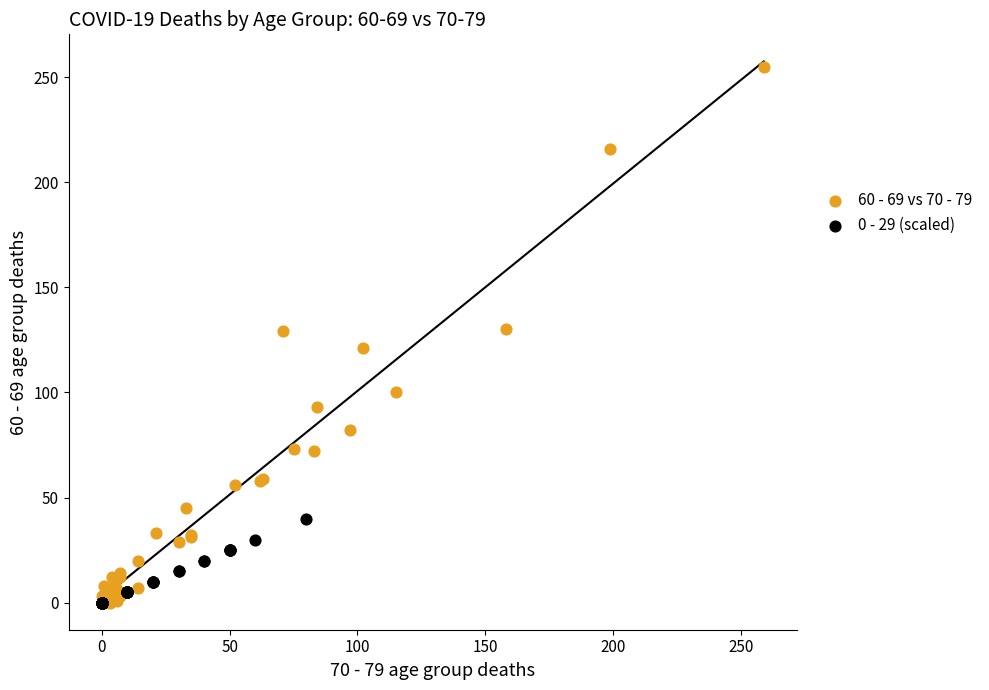

Which series contains the highest Y value?

60 - 69 vs 70 - 79